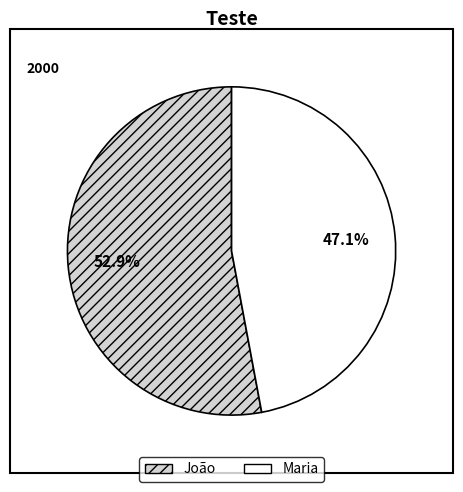

Is Maria the majority of the pie?

No